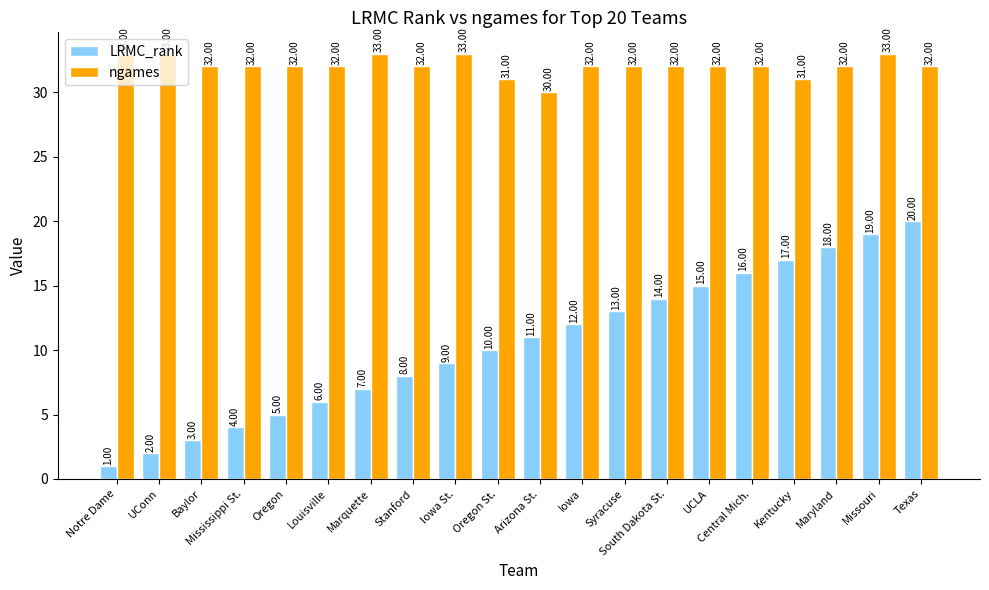

How many data points in LRMC_rank are less than 11?

10